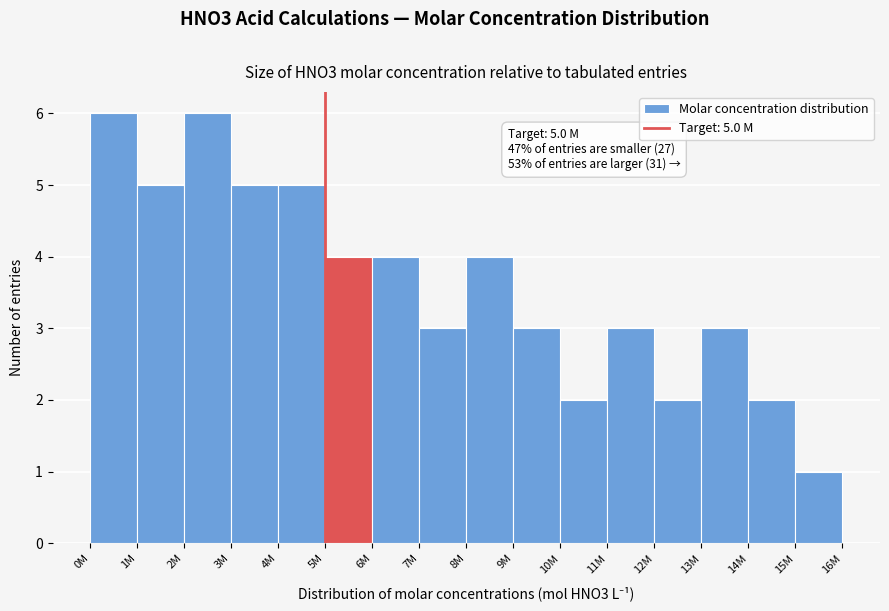

Reading left to right, list all the values displayed in this chart.

6	5	6	5	5	4	4	3	4	3	2	3	2	3	2	1